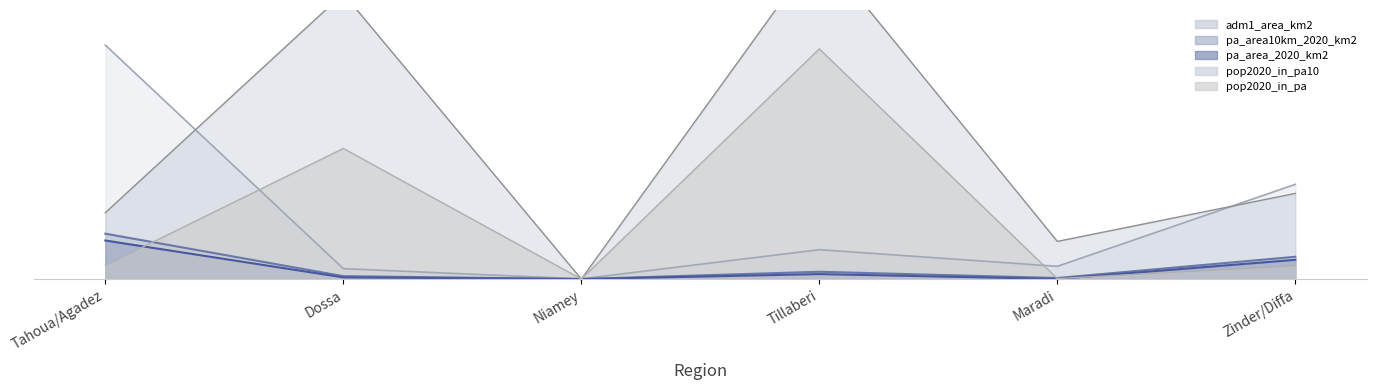

At which label does pop2020_in_pa10 reach its peak?

Tillaberi